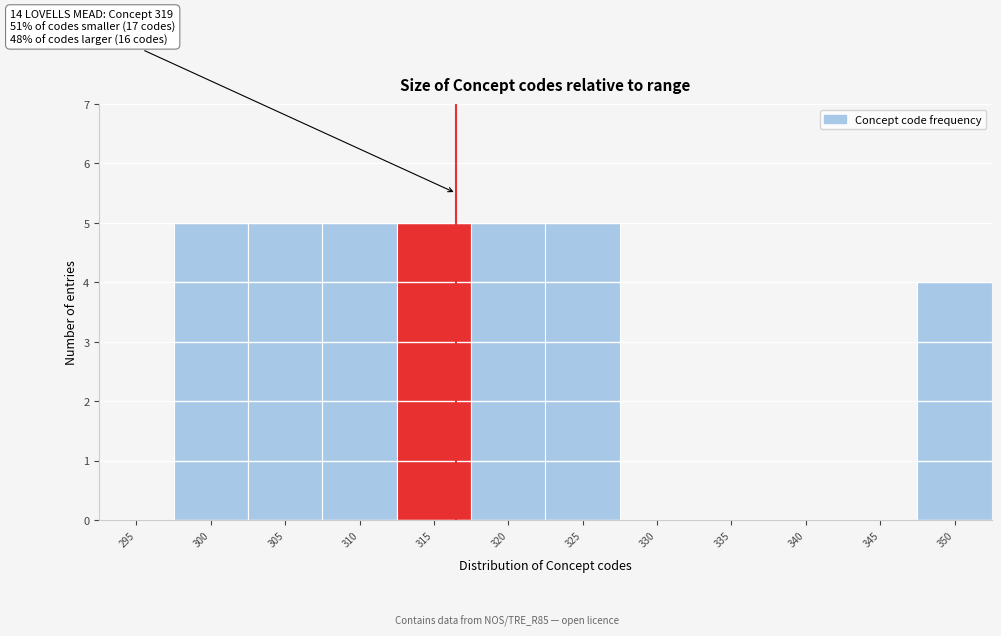

Reading right to left, list all the values displayed in this chart.

350=4	345=0	340=0	335=0	330=0	325=5	320=5	315=5	310=5	305=5	300=5	295=0